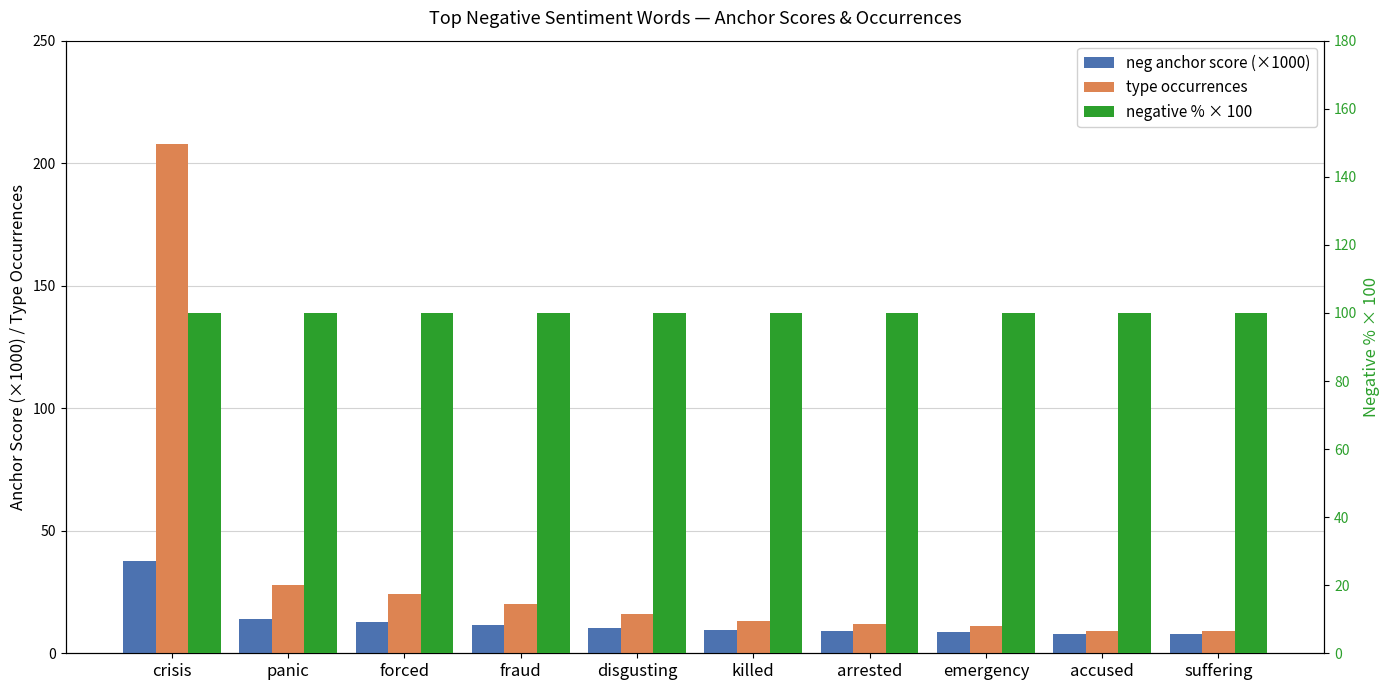

Is the value of neg anchor score (×1000) at fraud greater than the value of type occurrences at forced?

No